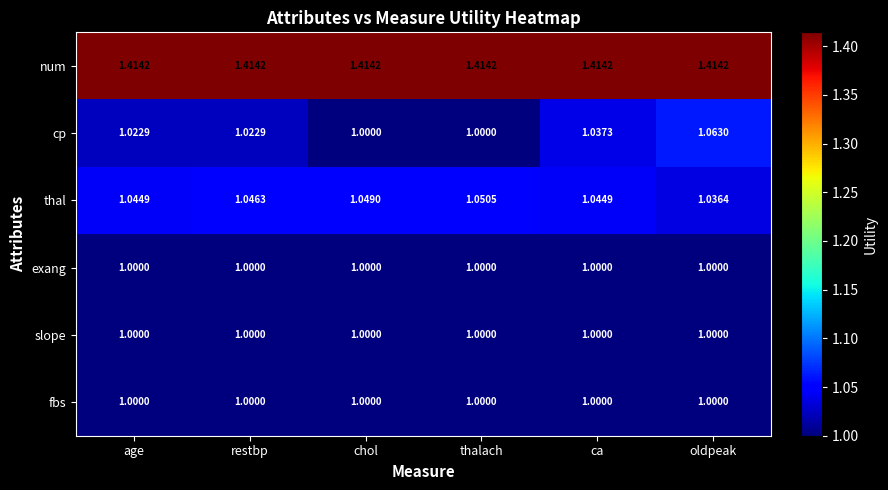

Is the value of exang at thalach greater than the value of thal at chol?

No